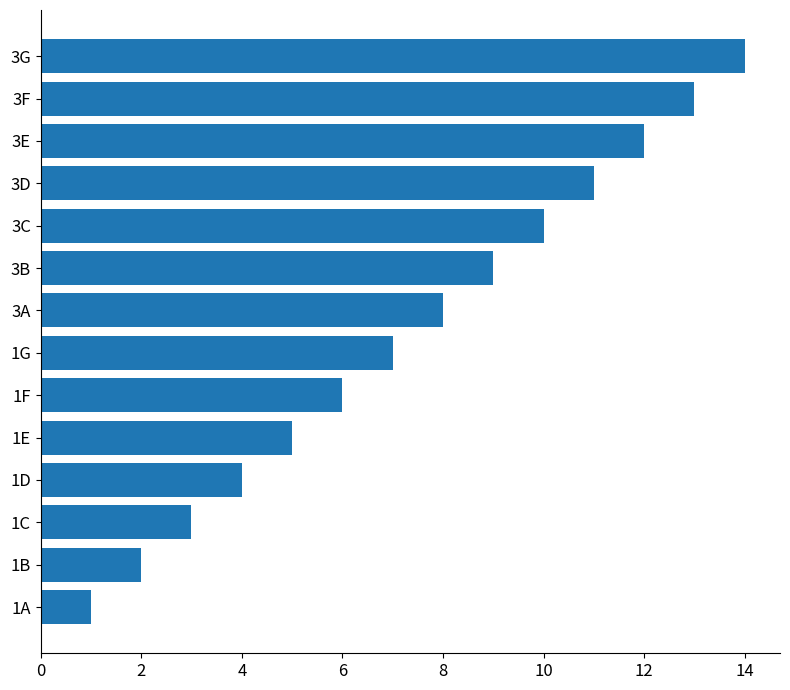

List the labels in order of value, largest first.

3G, 3F, 3E, 3D, 3C, 3B, 3A, 1G, 1F, 1E, 1D, 1C, 1B, 1A